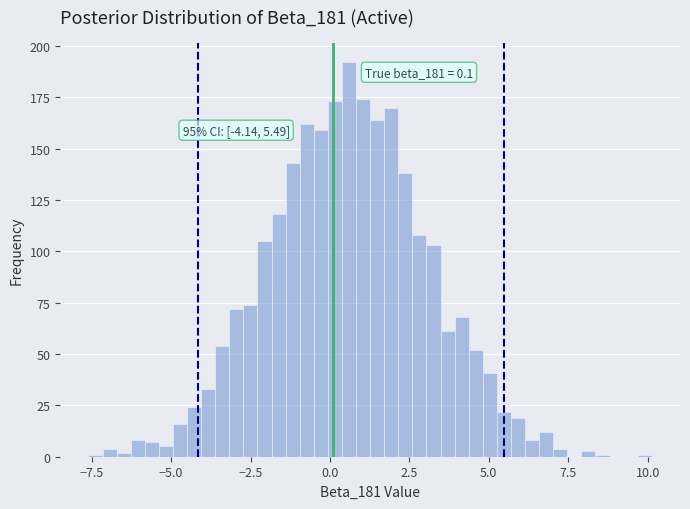

Read against the x-axis, roughly where is the centre of the tallest bar?

0.5